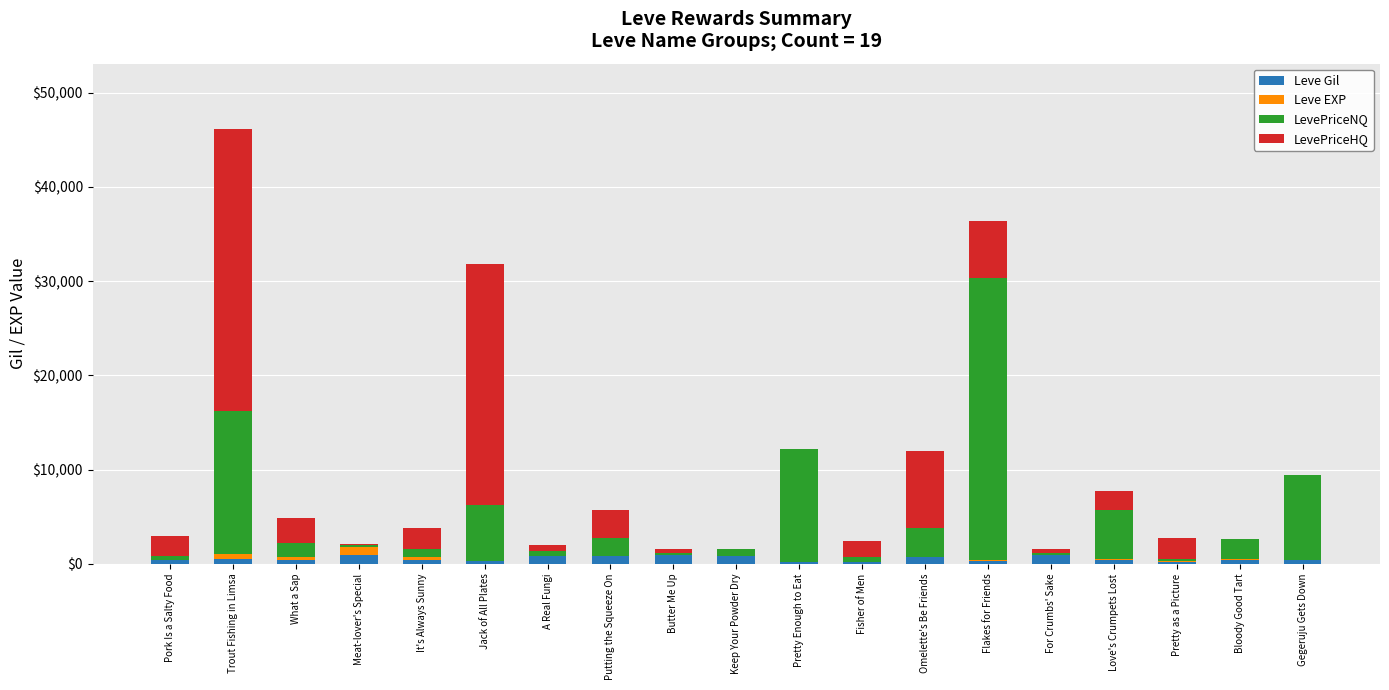

Which series has the largest total across all categories?

LevePriceNQ